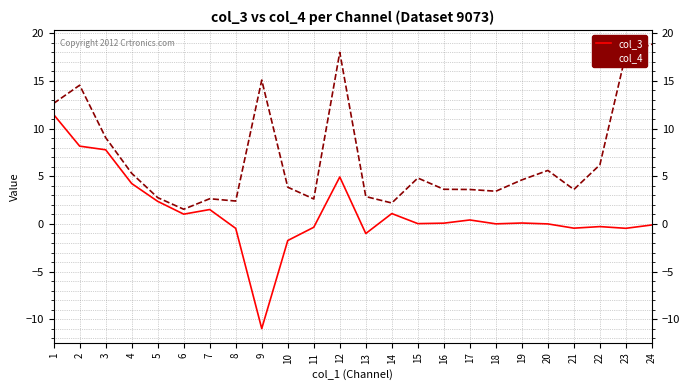

The value of col_4 at 24 is 18.9. True or false?

True